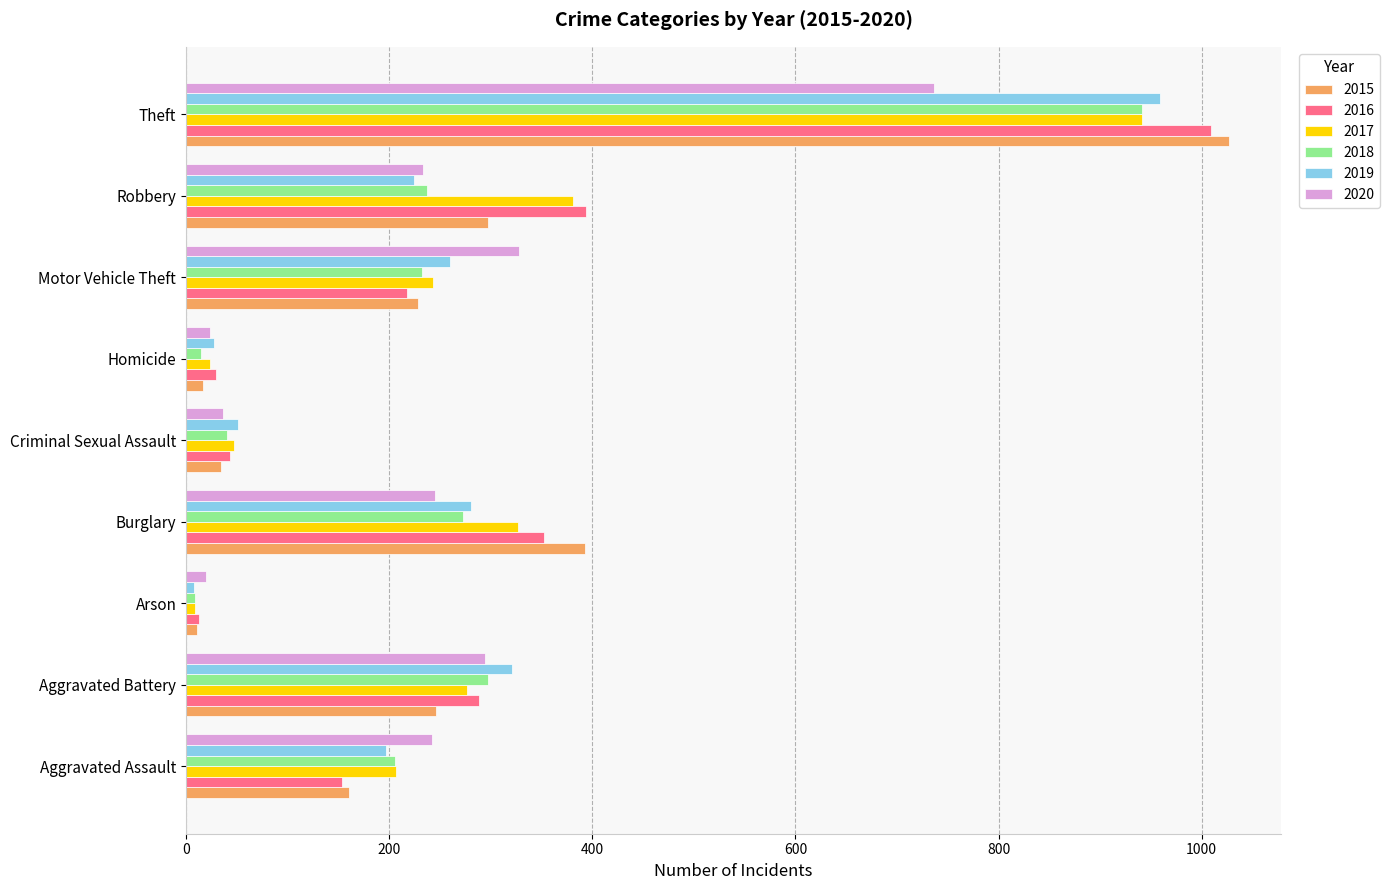

How many data points in 2020 are less than 242?

4